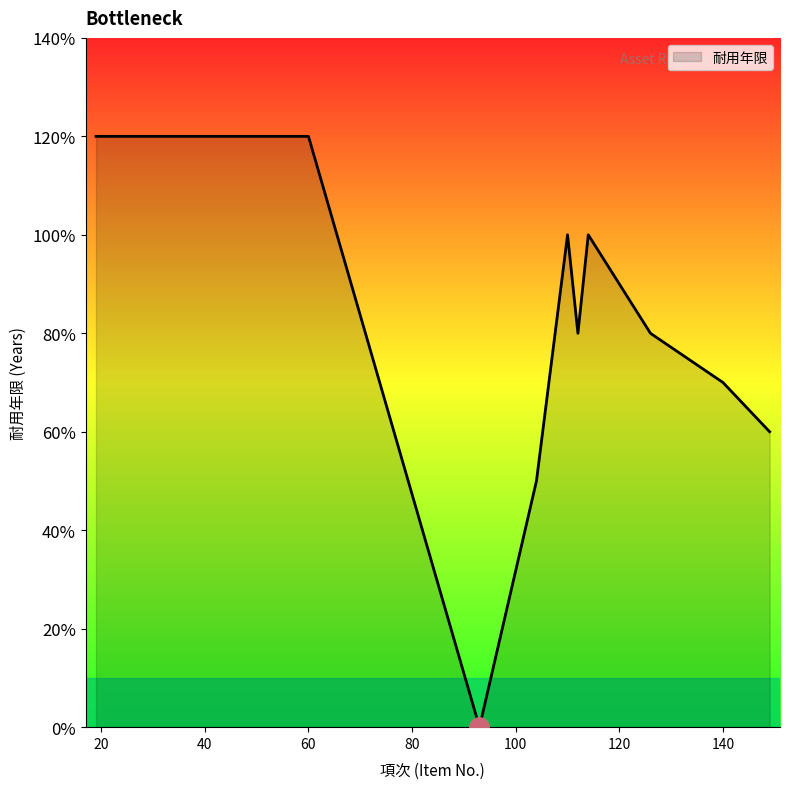

Which label corresponds to the smallest value in the chart?

93